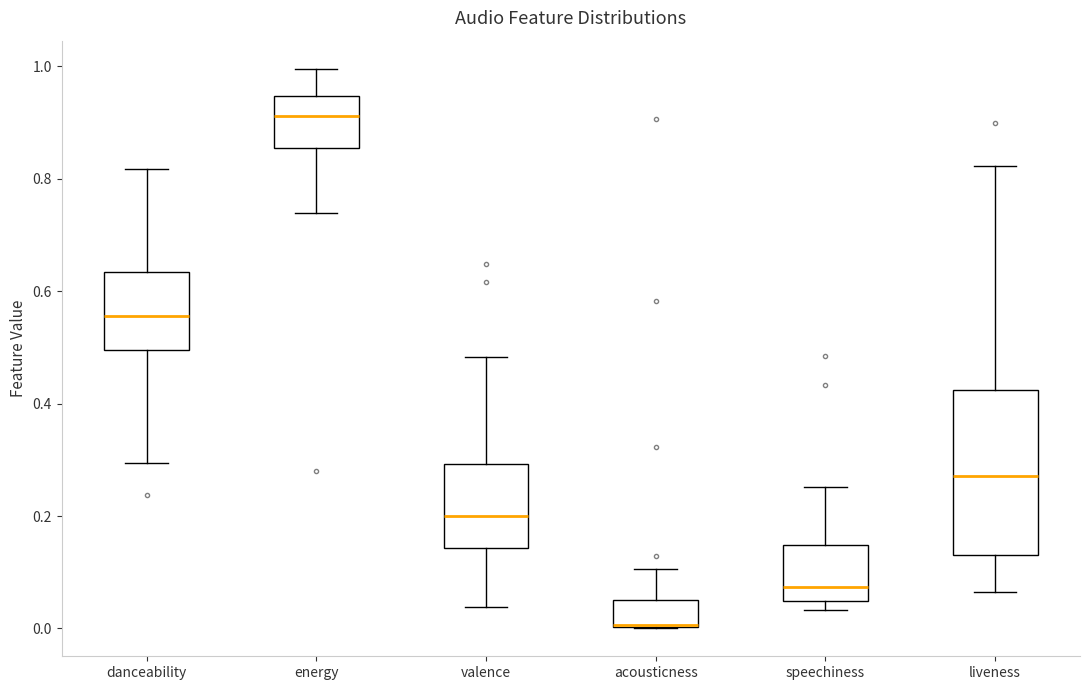

Reading left to right, transcribe this box plot: for each box, give where its median line is, the range the box spans, and where its two whiskers end, as read against the y-axis. The values are not printed on the chart, so give them approximately, as read against the axis.

danceability: median 0.56, box 0.50 to 0.64, whiskers 0.30 to 0.82
energy: median 0.92, box 0.86 to 0.94, whiskers 0.74 to 1.00
valence: median 0.20, box 0.14 to 0.30, whiskers 0.04 to 0.48
acousticness: median 0.00 (drawn on the box's lower edge), box 0.00 to 0.06, whiskers 0.00 to 0.10
speechiness: median 0.08, box 0.04 to 0.14, whiskers 0.04 (just below the box's lower edge) to 0.26
liveness: median 0.28, box 0.14 to 0.42, whiskers 0.06 to 0.82